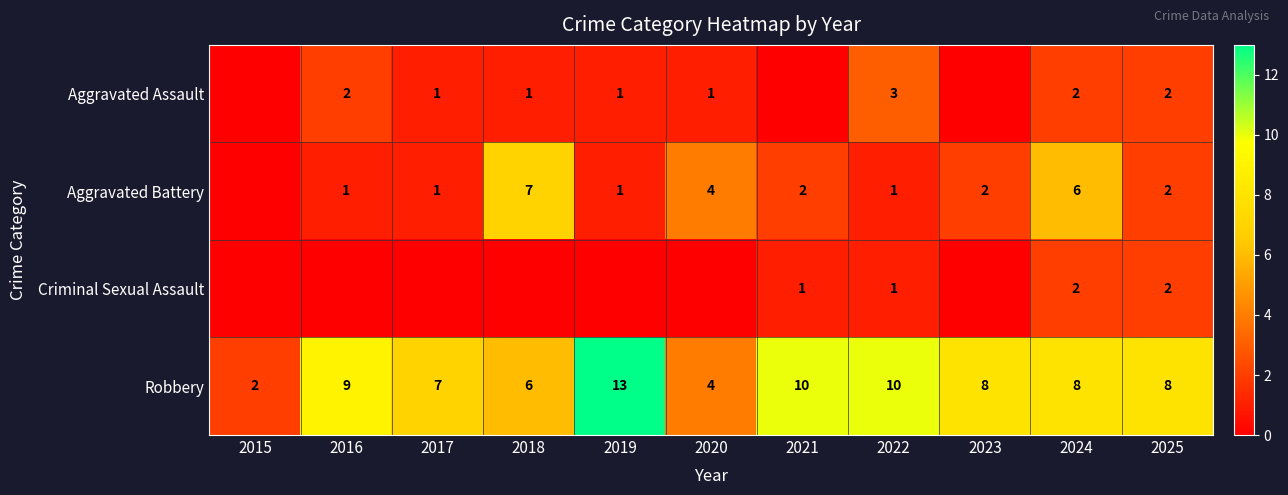

What is the total value across all series at 2024?

18